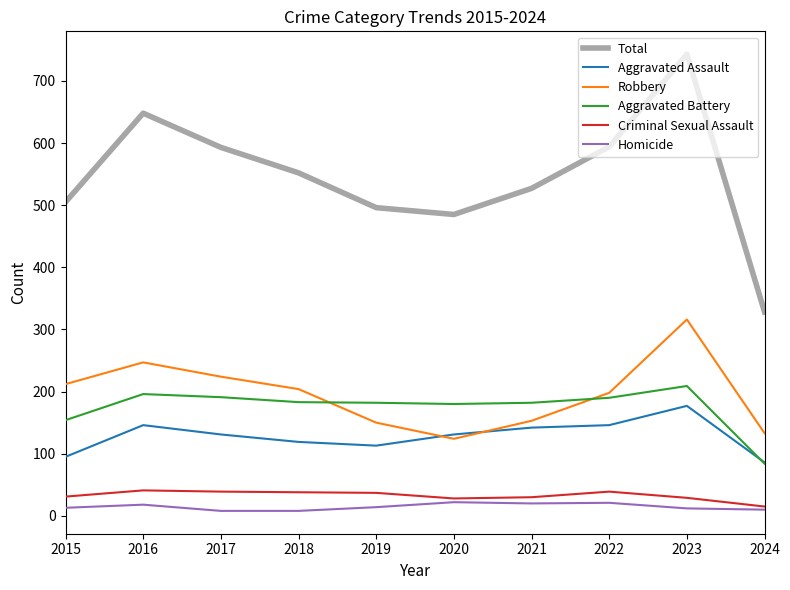

What are all the series names shown in the legend?

Total, Aggravated Assault, Robbery, Aggravated Battery, Criminal Sexual Assault, Homicide